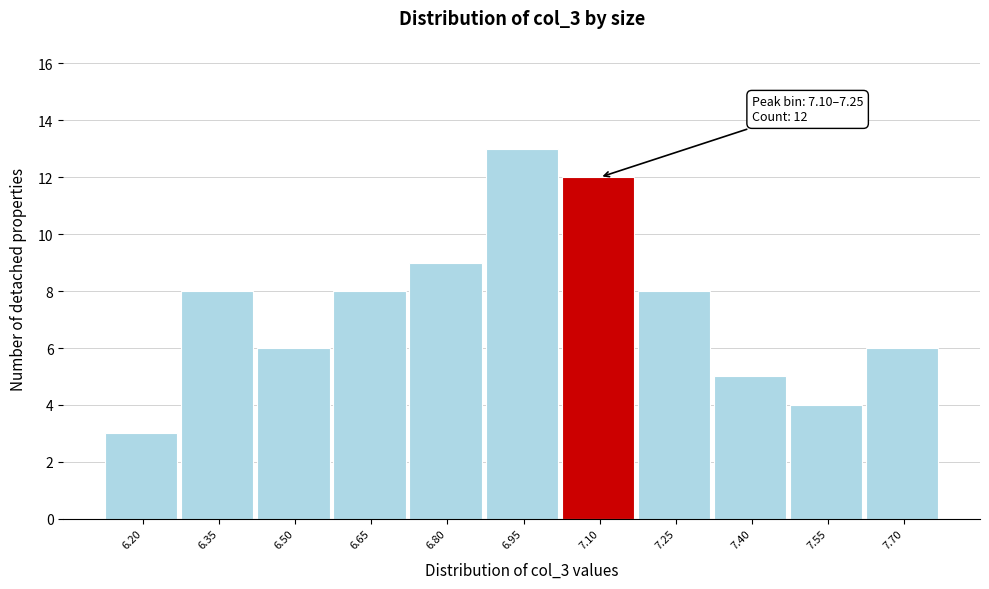

Reading left to right, what are all the values shown in this chart?

3	8	6	8	9	13	12	8	5	4	6